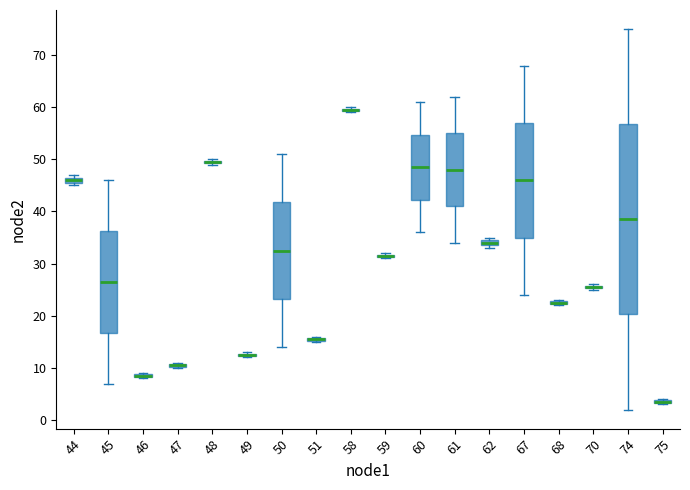

Where is the upper edge of the box at x = 51 on the y-axis? The values are not printed on the chart, so give them approximately, as read against the axis.

16